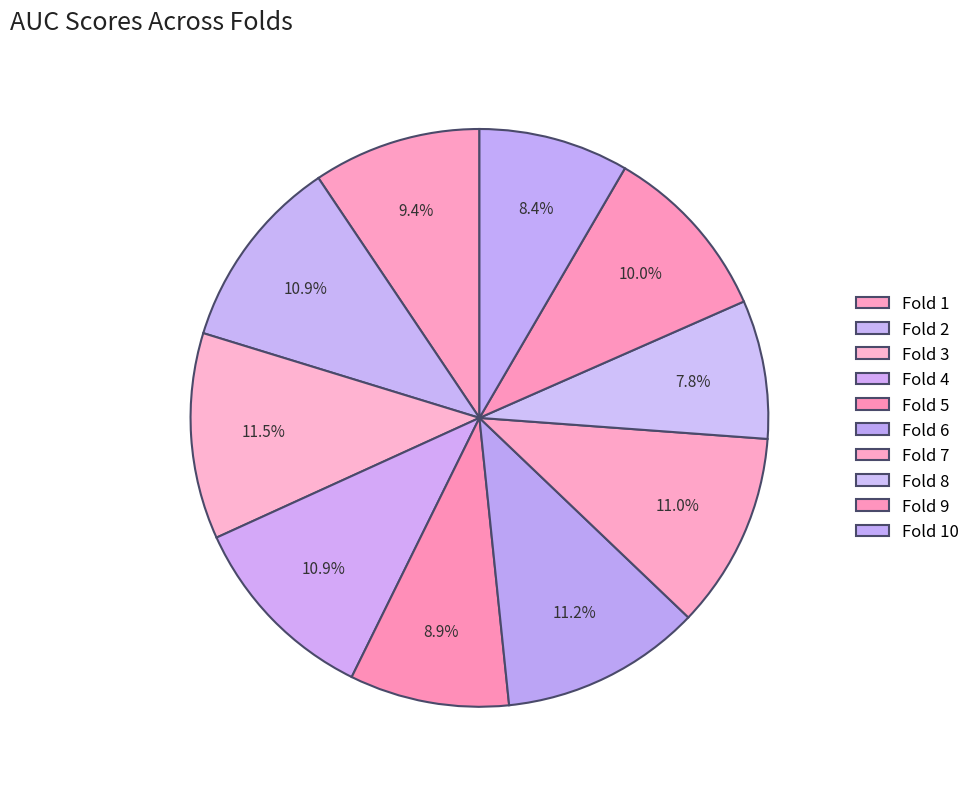

What is the total percentage of Fold 2 and Fold 6?

22.1%